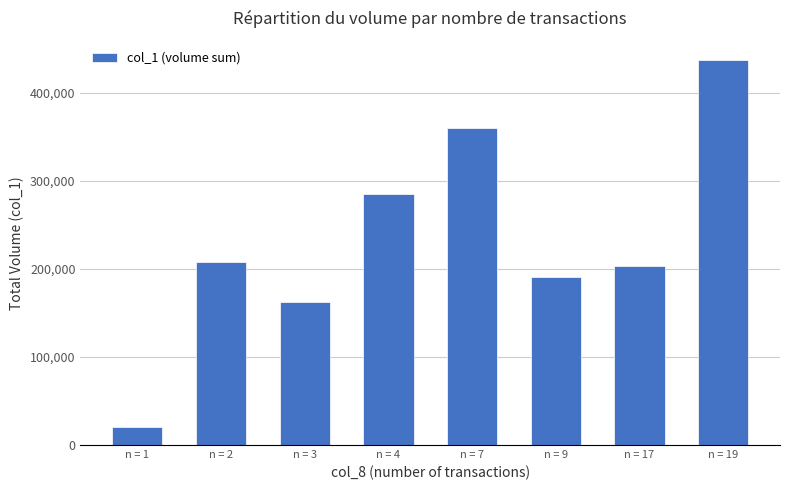

How many bars are there in total?

8